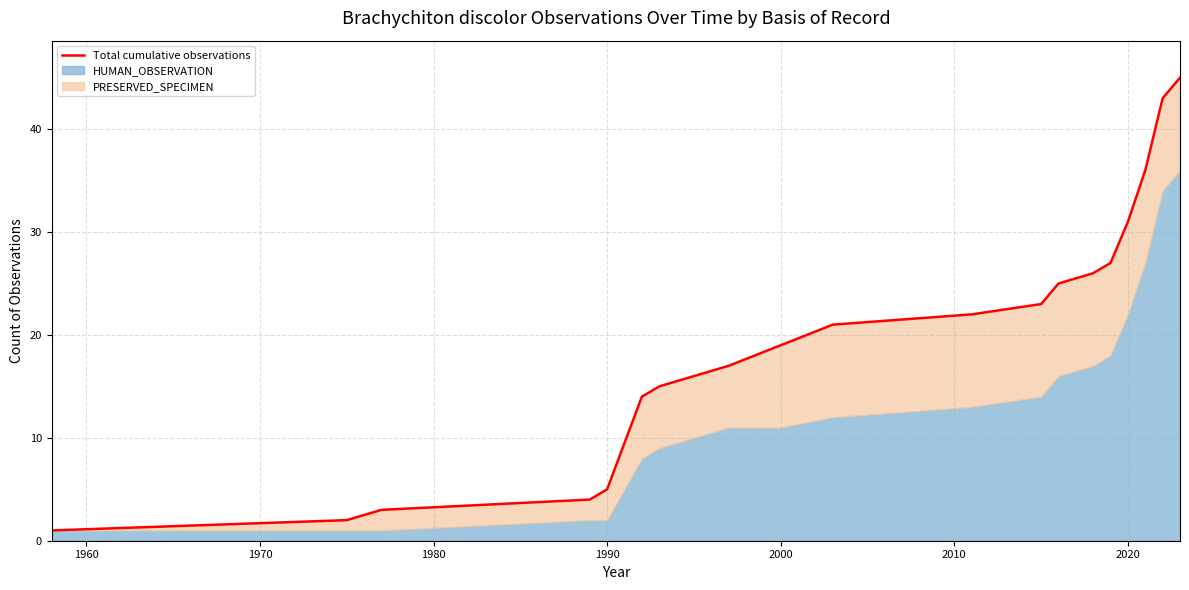

What is the smallest value displayed?

1